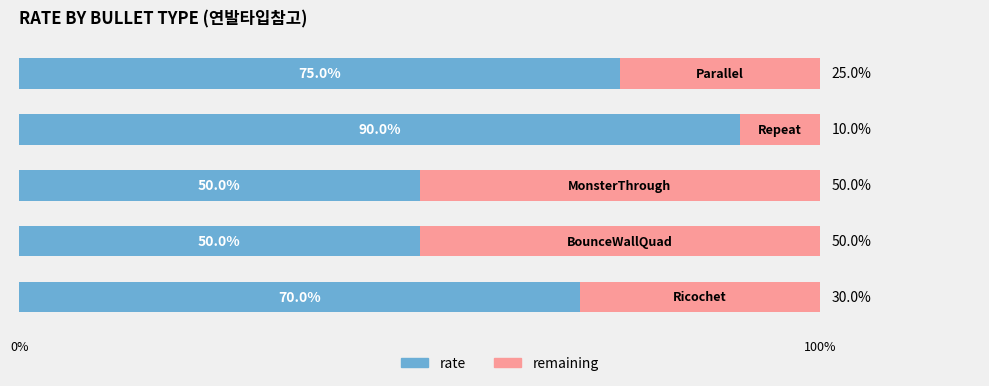

The value of rate (left) at 2 is 50. True or false?

True